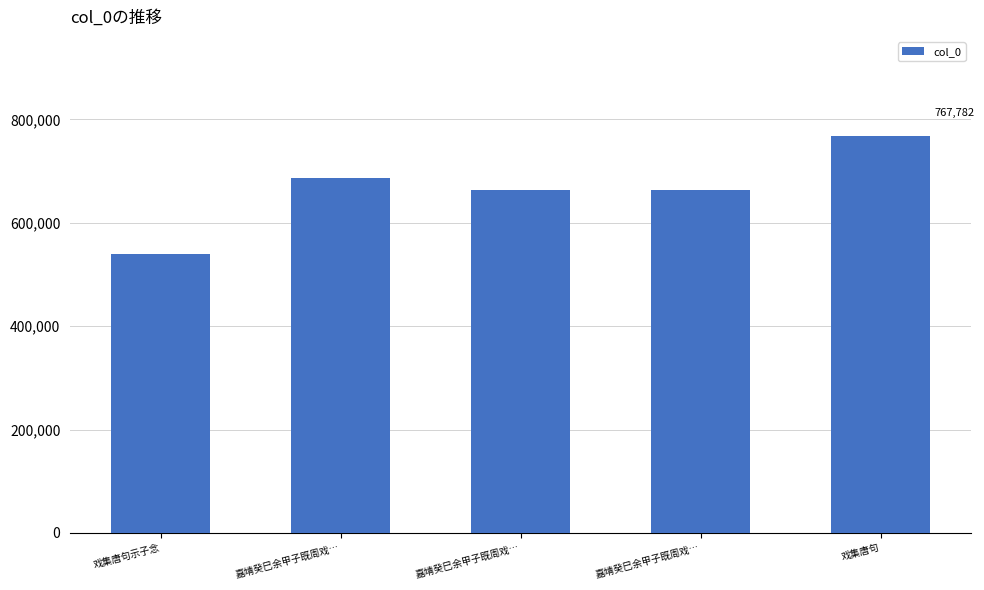

Count the number of data series in this chart.

1